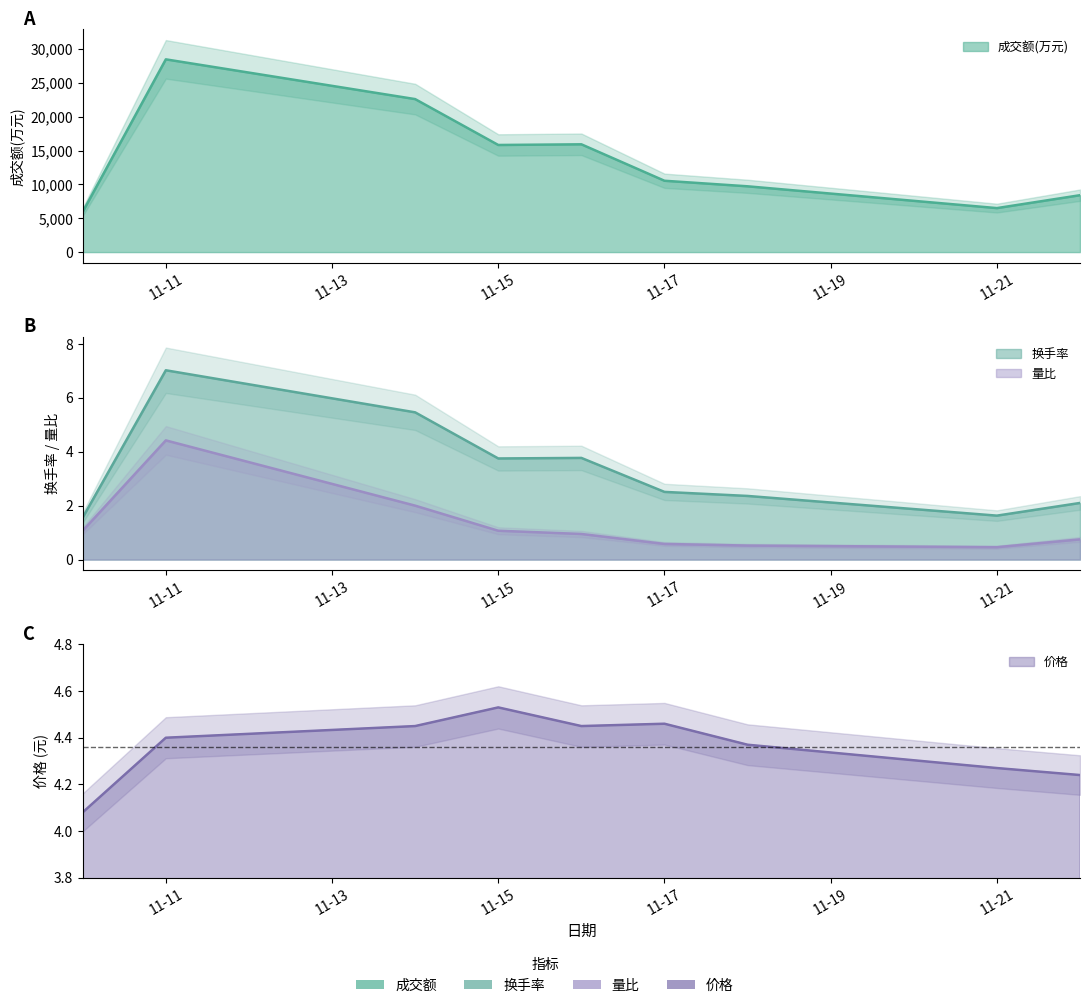

Rank the categories by 成交额(万元) value from highest to lowest.

2022-11-11, 2022-11-14, 2022-11-16, 2022-11-15, 2022-11-17, 2022-11-18, 2022-11-22, 2022-11-21, 2022-11-10